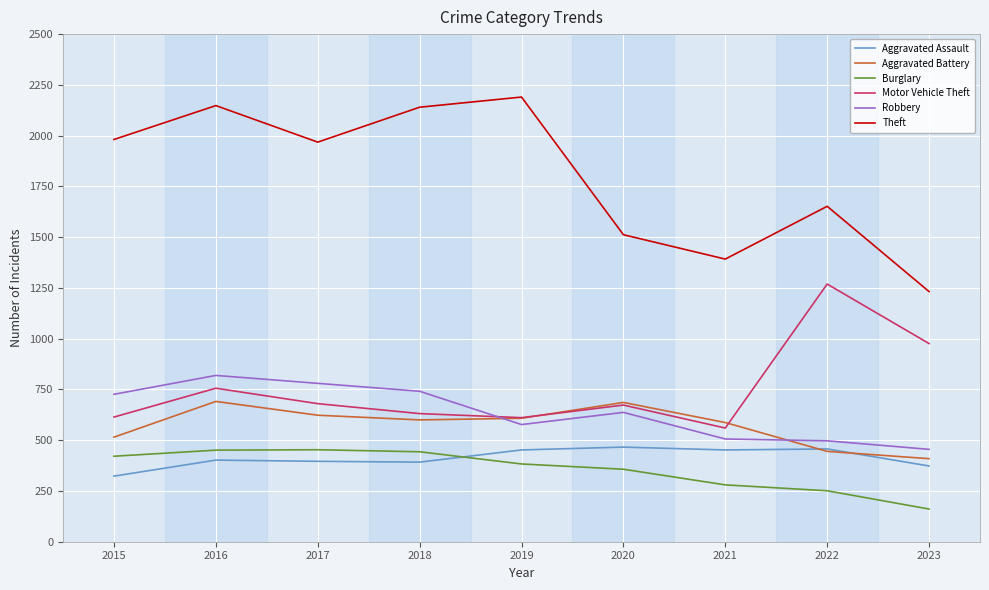

At how many categories does at least one series exceed 1156?

9